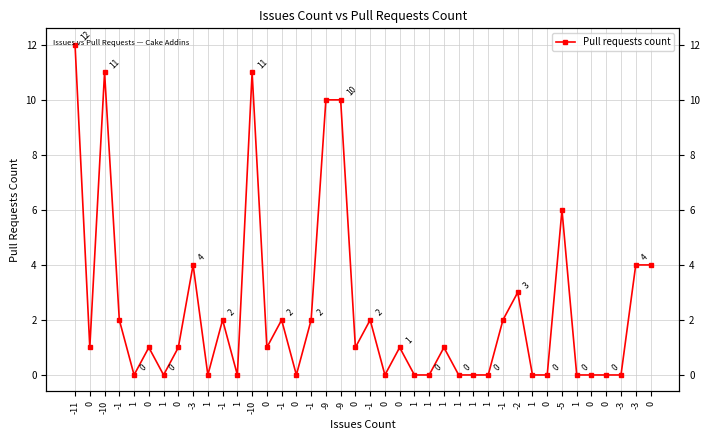

What is the difference between the values at 0 and -1?

1